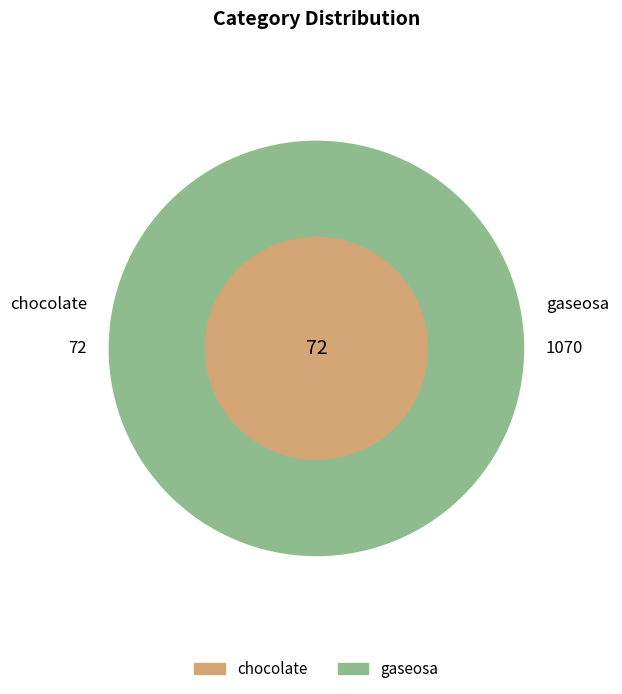

Approximately how many times larger is the value at chocolate compared to gaseosa?

0.1